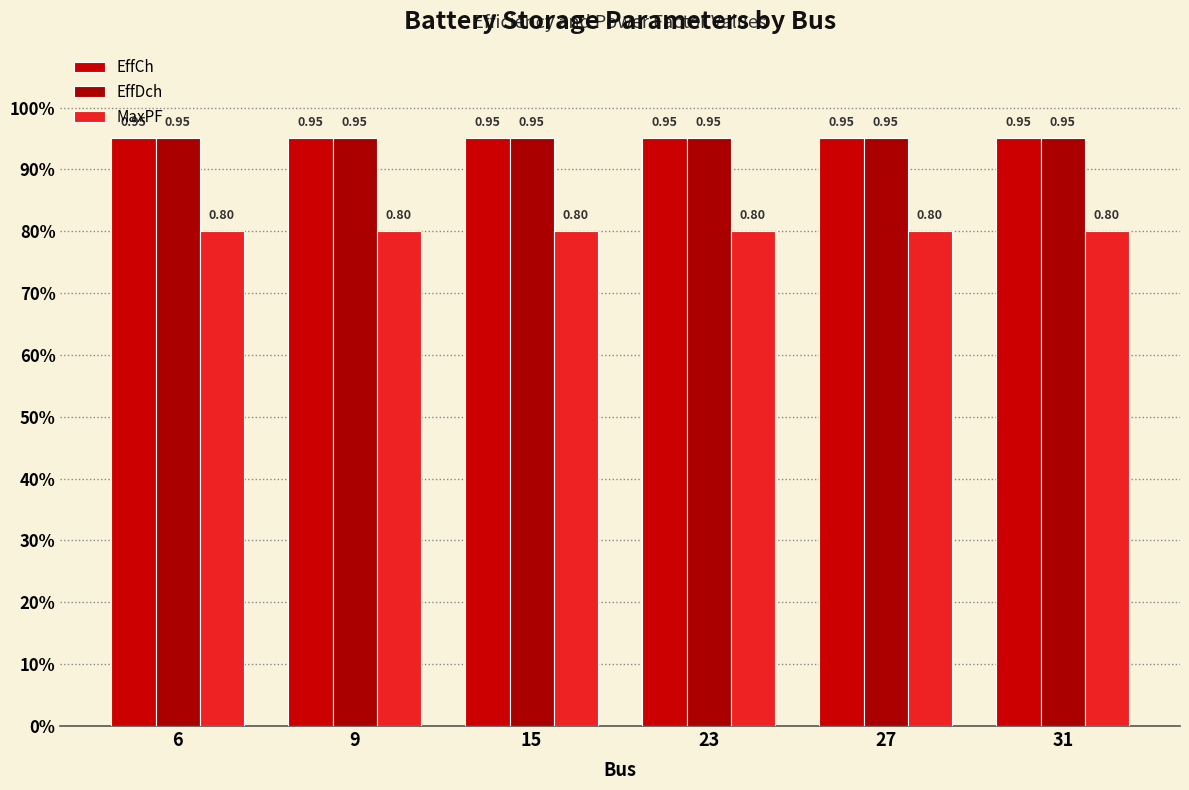

Does the chart contain any negative values?

No